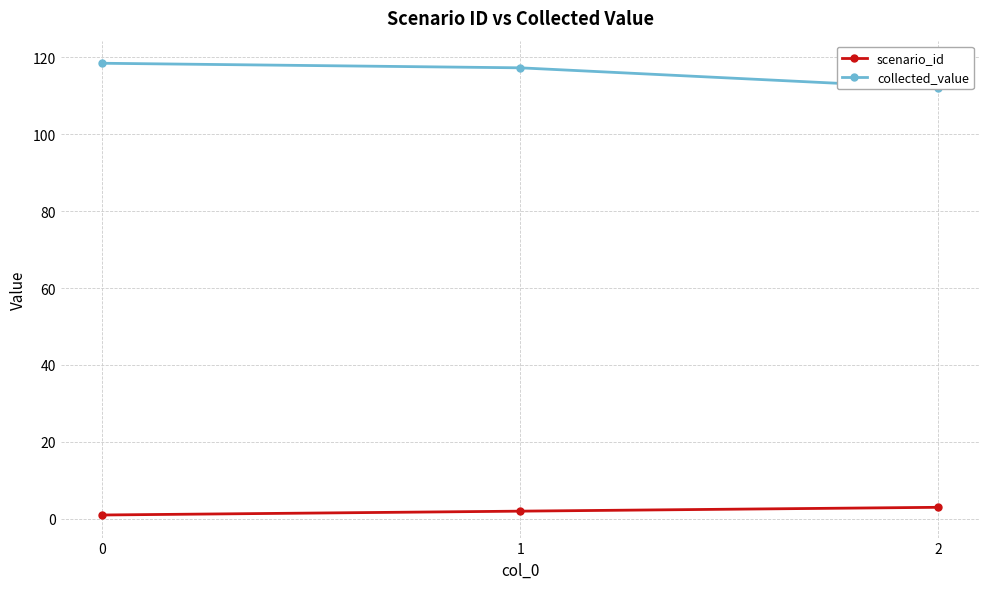

What are all the series names shown in the legend?

scenario_id, collected_value